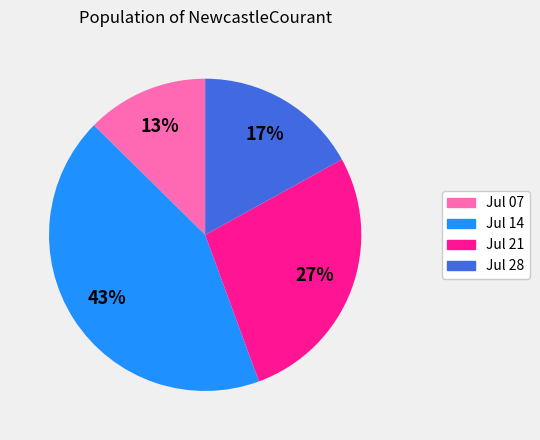

The Jul 07 slice represents 13% of the pie. True or false?

True